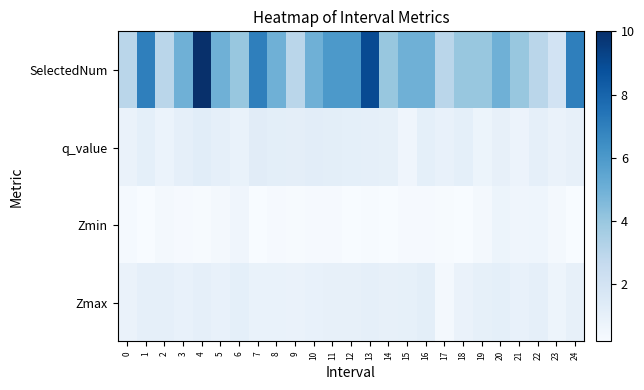

Reading left to right, list all the values displayed in this chart.

Zmax: 0=0.8	1=1.0	2=1.1	3=0.9	4=1.1	5=0.9	6=1.1	7=0.9	8=0.9	9=0.8	10=1.0	11=1.0	12=1.0	13=1.1	14=1.0	15=1.0	16=1.2	17=0.4	18=0.8	19=1.0	20=1.1	21=1.0	22=1.0	23=0.7	24=1.0
Zmin: 0=0.3	1=0.2	2=0.3	3=0.3	4=0.2	5=0.4	6=0.6	7=0.2	8=0.3	9=0.2	10=0.3	11=0.3	12=0.2	13=0.2	14=0.2	15=0.3	16=0.3	17=0.3	18=0.2	19=0.4	20=0.7	21=0.6	22=0.7	23=0.4	24=0.2
q_value: 0=0.8	1=1.1	2=0.8	3=1.1	4=1.3	5=1.1	6=0.9	7=1.3	8=1.2	9=1.1	10=1.2	11=1.2	12=1.1	13=1.1	14=1.0	15=0.6	16=1.1	17=1.0	18=1.1	19=0.7	20=1.0	21=0.8	22=1.0	23=0.8	24=1.0
SelectedNum: 0=3.0	1=7.0	2=3.0	3=5.0	4=10.0	5=5.0	6=4.0	7=7.0	8=5.0	9=3.0	10=5.0	11=6.0	12=6.0	13=9.0	14=4.0	15=5.0	16=5.0	17=3.0	18=4.0	19=4.0	20=5.0	21=4.0	22=3.0	23=2.0	24=7.0